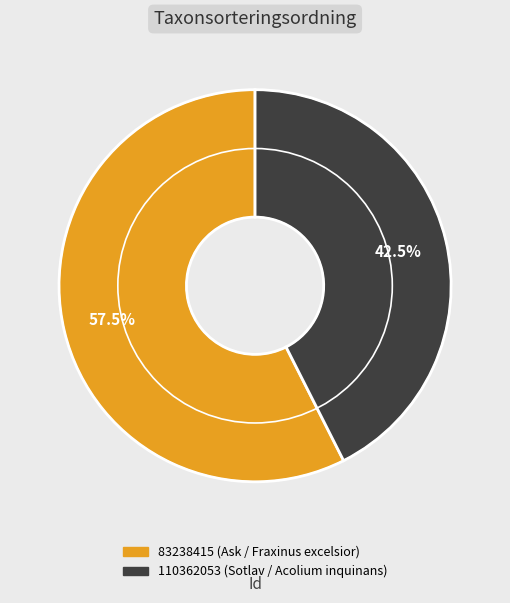

To the nearest percent, what is the difference between the 110362053 and 83238415 slice percentages?

15%